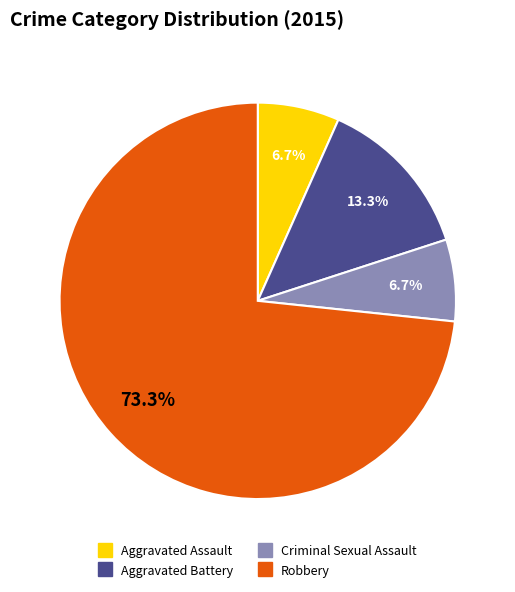

Does Robbery account for over 50% of the chart?

Yes